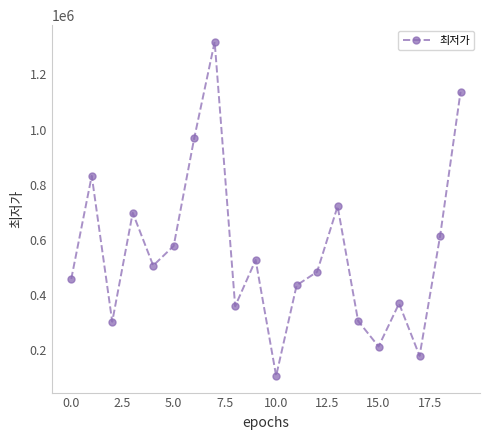

True or false: there are more than 2 points higher than both neighbors.

True